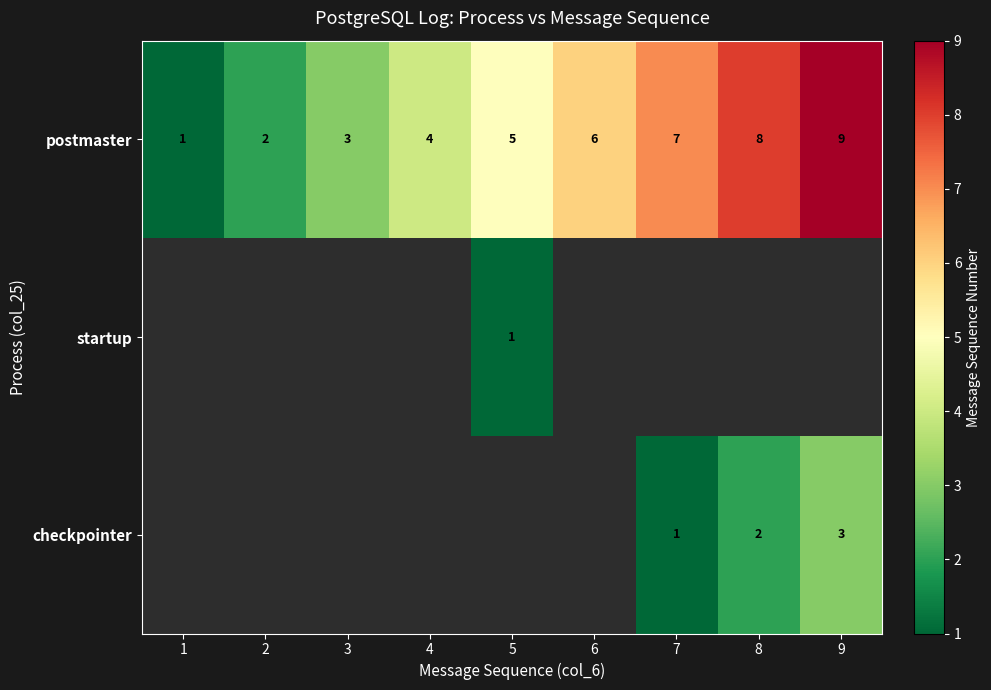

What is the difference between the maximum and second lowest values in the postmaster series?

7